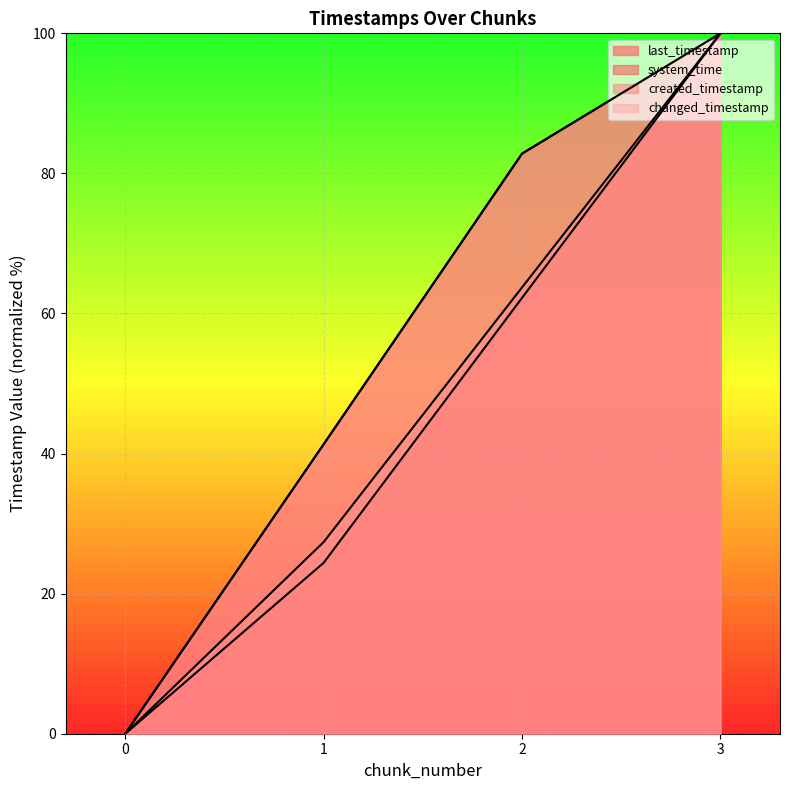

At which category is the sum across all series the highest?

3